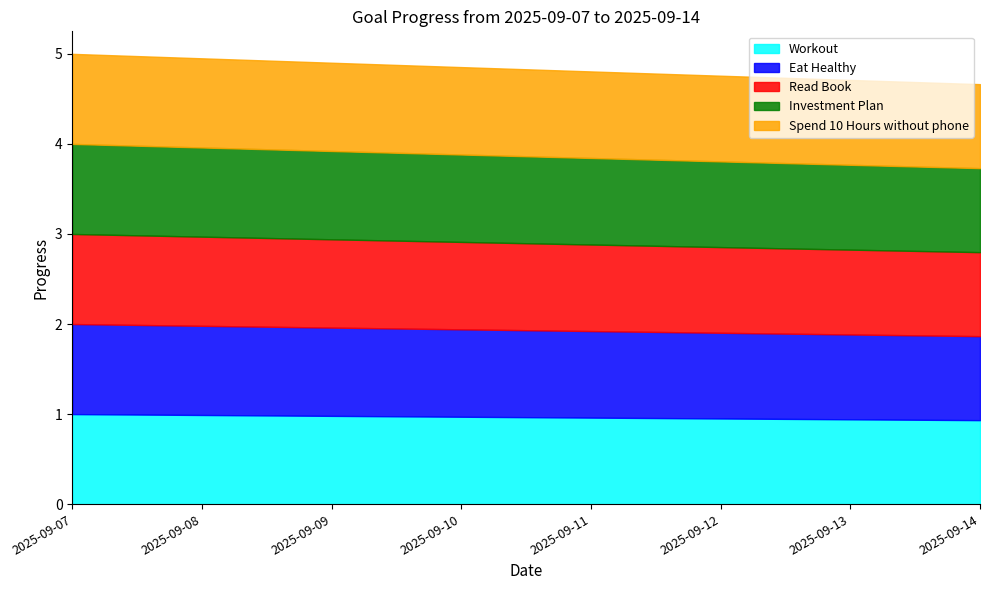

Where is Spend 10 Hours without phone nearest to the value 0?

2025-09-14